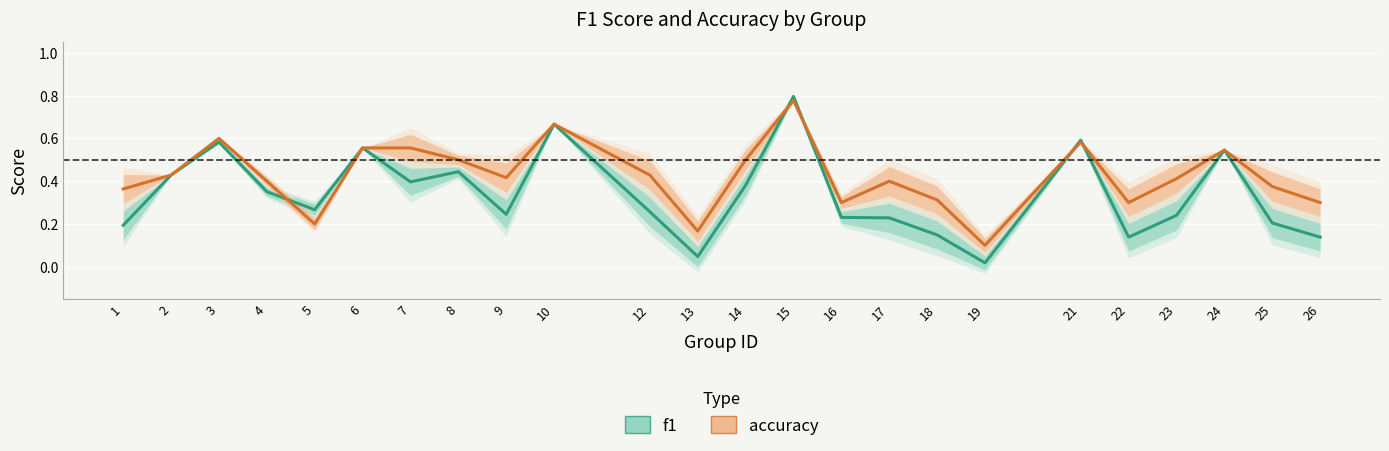

True or false: accuracy has more than 2 interior local peaks.

True